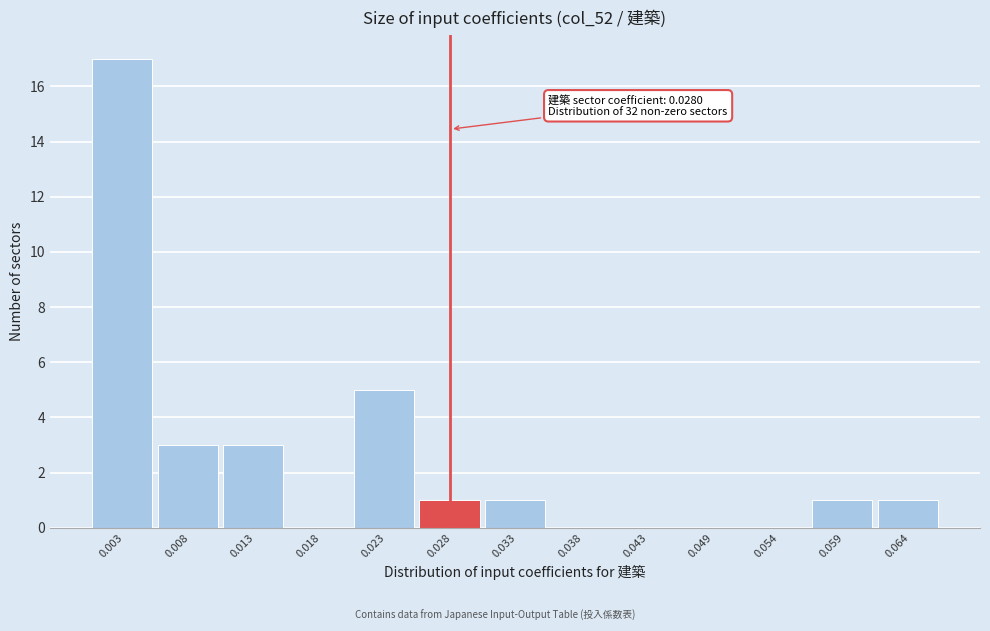

Over which range of the x-axis is the bar tallest?

0.000 to 0.005